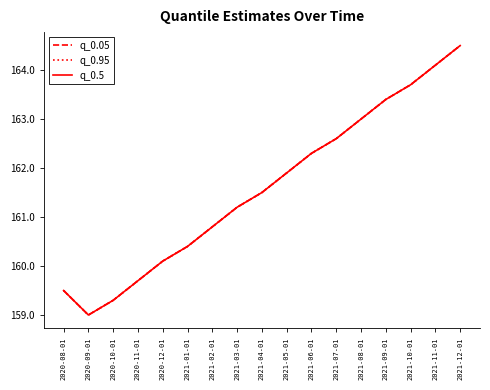

Does the chart display data point markers on the line(s)?

No